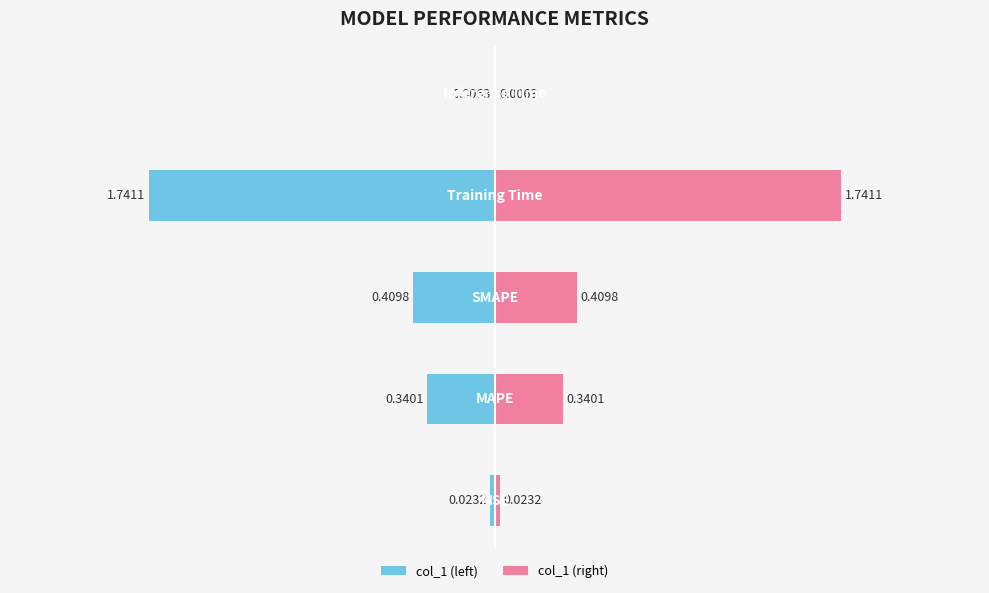

Reading right to left, transcribe all the data shown in this chart.

col_1 (left): 4=-0.0	3=-1.7	2=-0.4	1=-0.3	0=-0.0
col_1 (right): 4=0.0	3=1.7	2=0.4	1=0.3	0=0.0